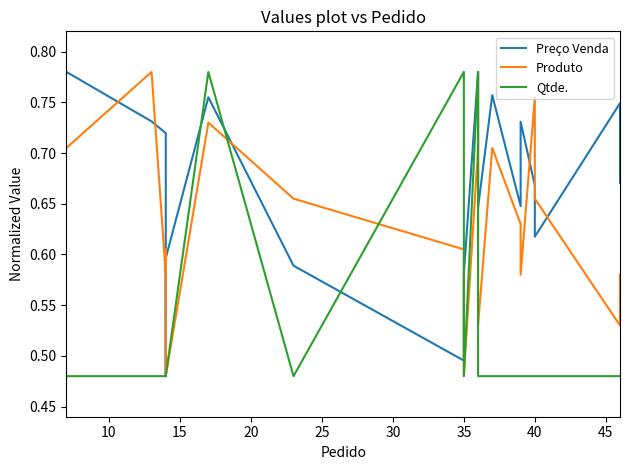

Which series has the largest range (max minus min)?

Preço Venda